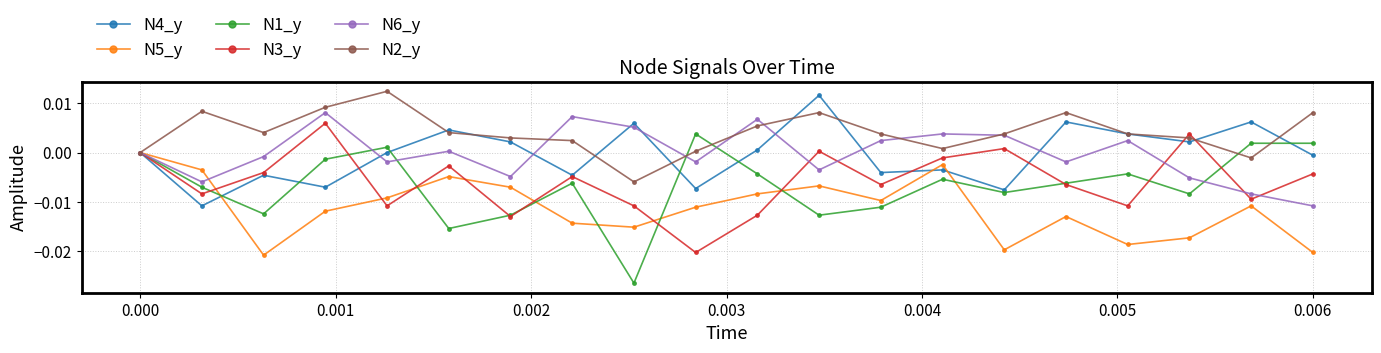

True or false: N4_y has more than 1 points higher than both neighbors.

True